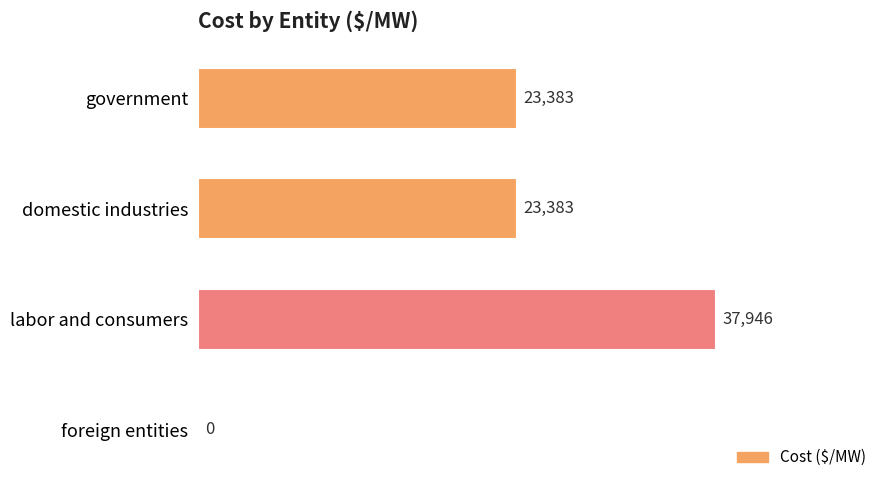

Reading top to bottom, transcribe all the data shown in this chart.

government=23383	domestic industries=23383	labor and consumers=37946	foreign entities=0